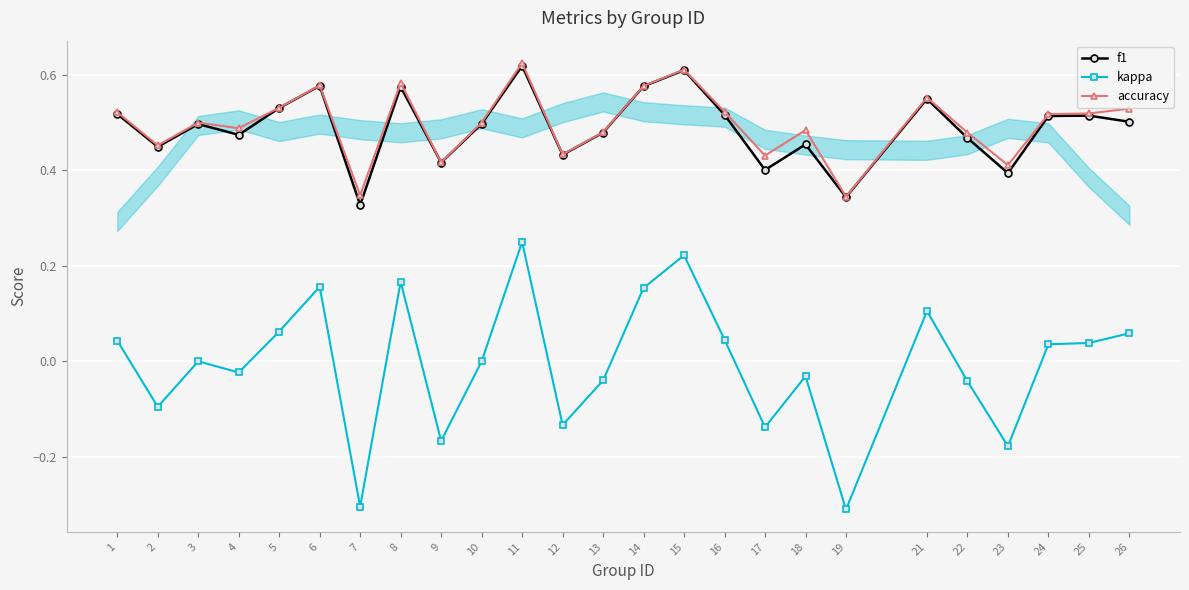

The value of f1 at 25 is 0.9. True or false?

False